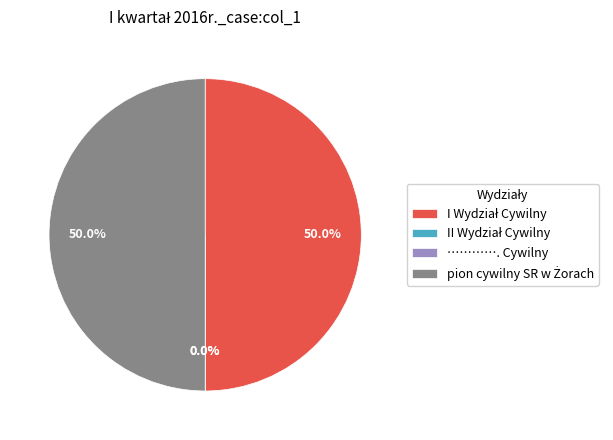

How many segments does this pie chart have?

4